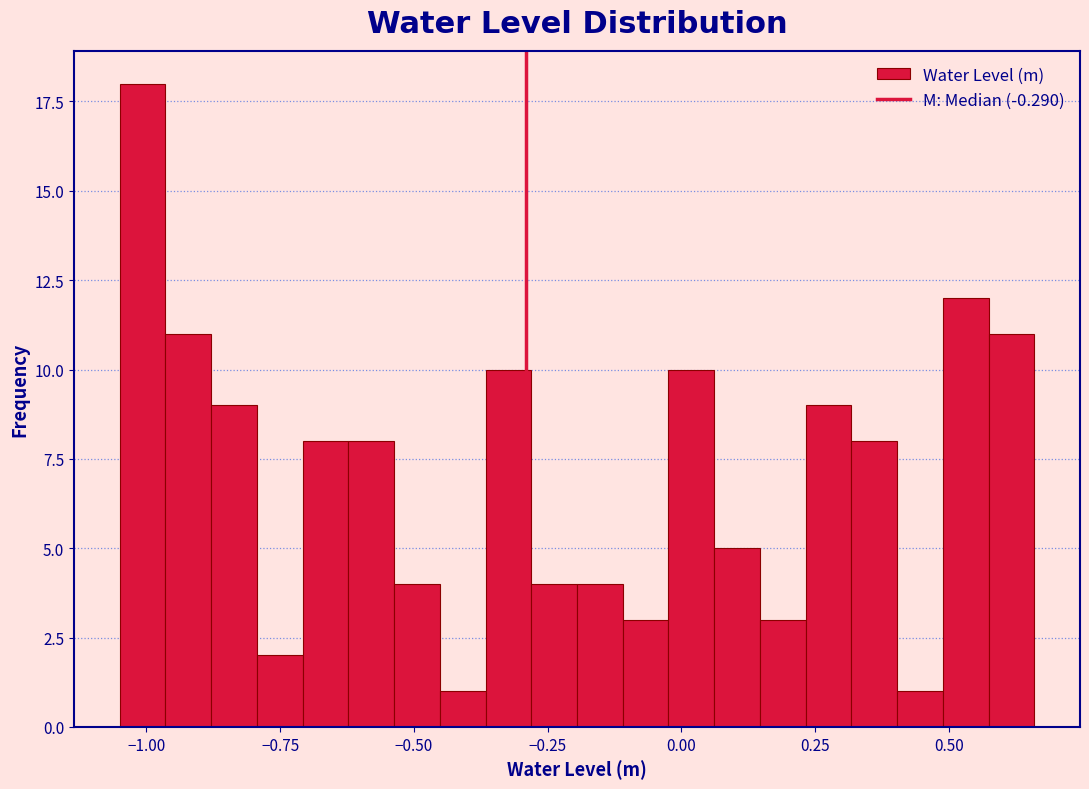

Read against the x-axis, roughly where is the centre of the tallest bar?

-1.00